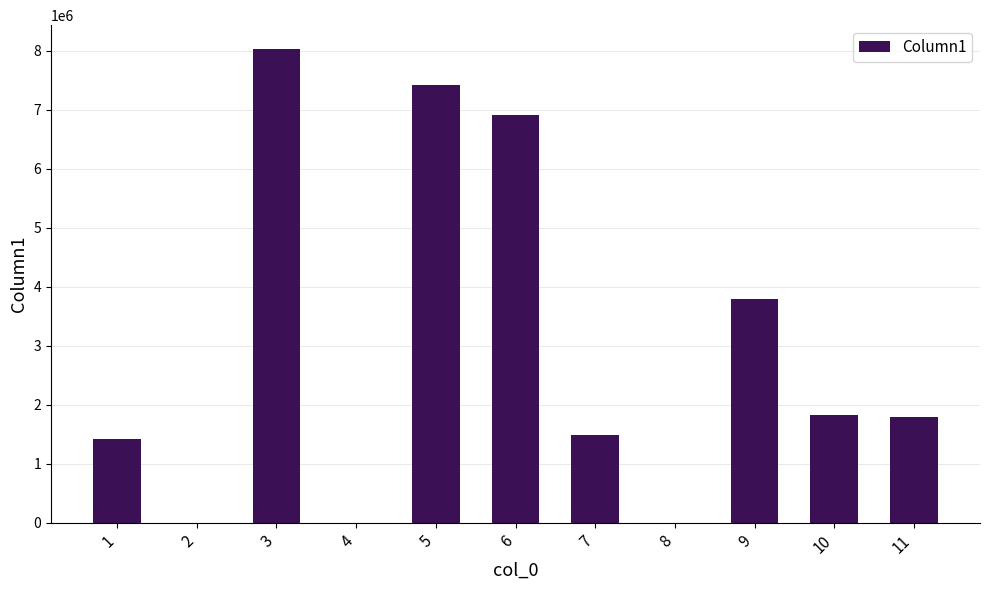

What is the greatest value displayed?

8033410.0